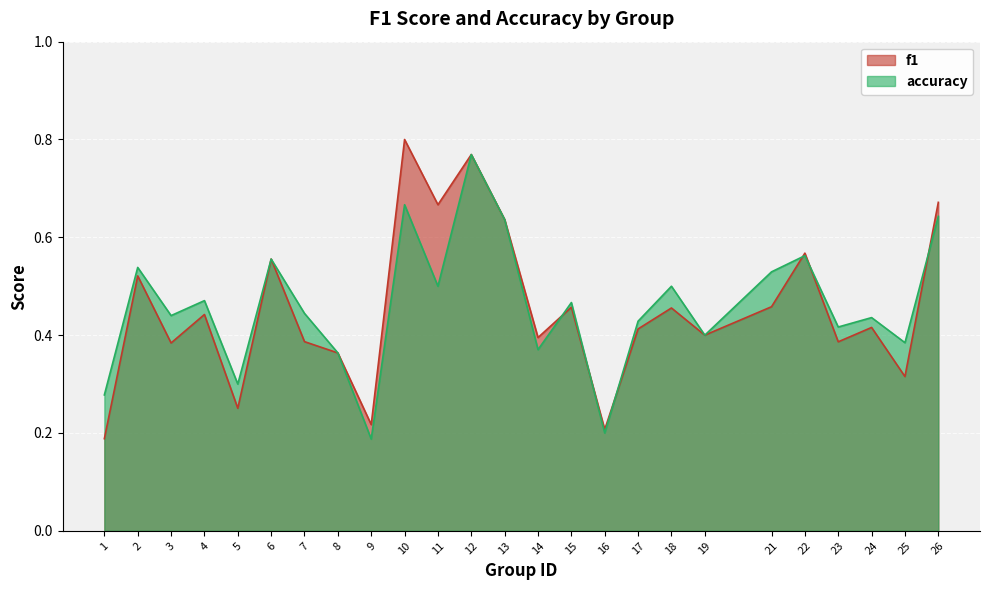

In accuracy, how many points are higher than both neighbors (excluding endpoints)?

9